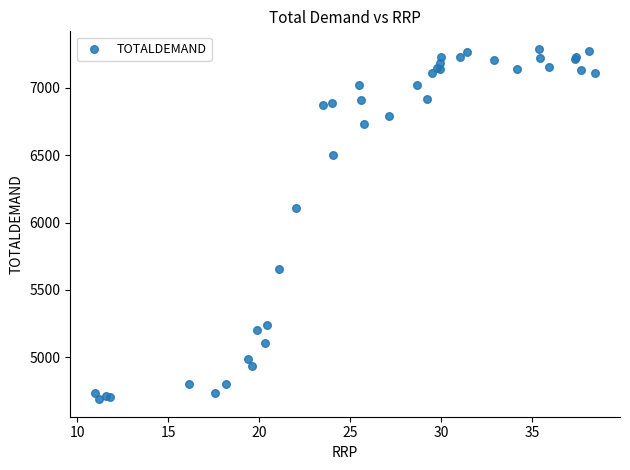

What Y value in the scatter plot is closest to 5989?

6105.7